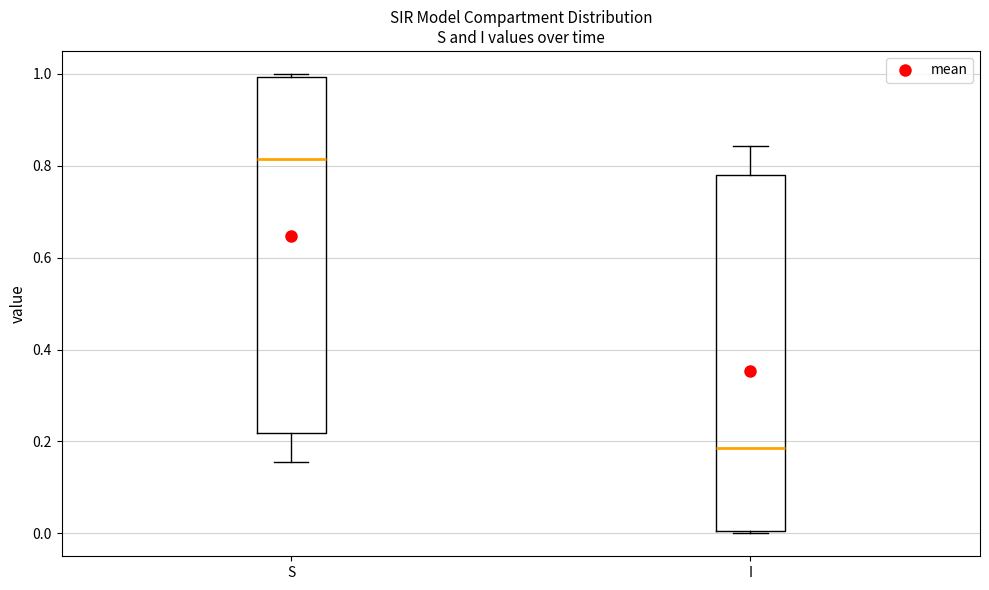

Which box has the highest median line?

S